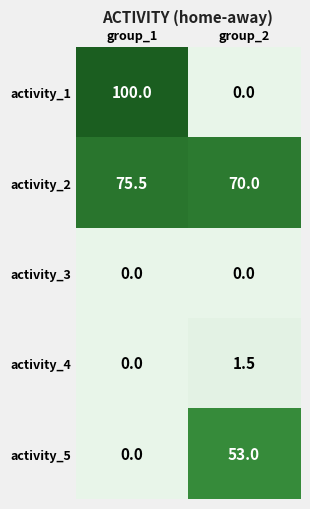

The value of activity_4 at group_1 is 0.0. True or false?

True